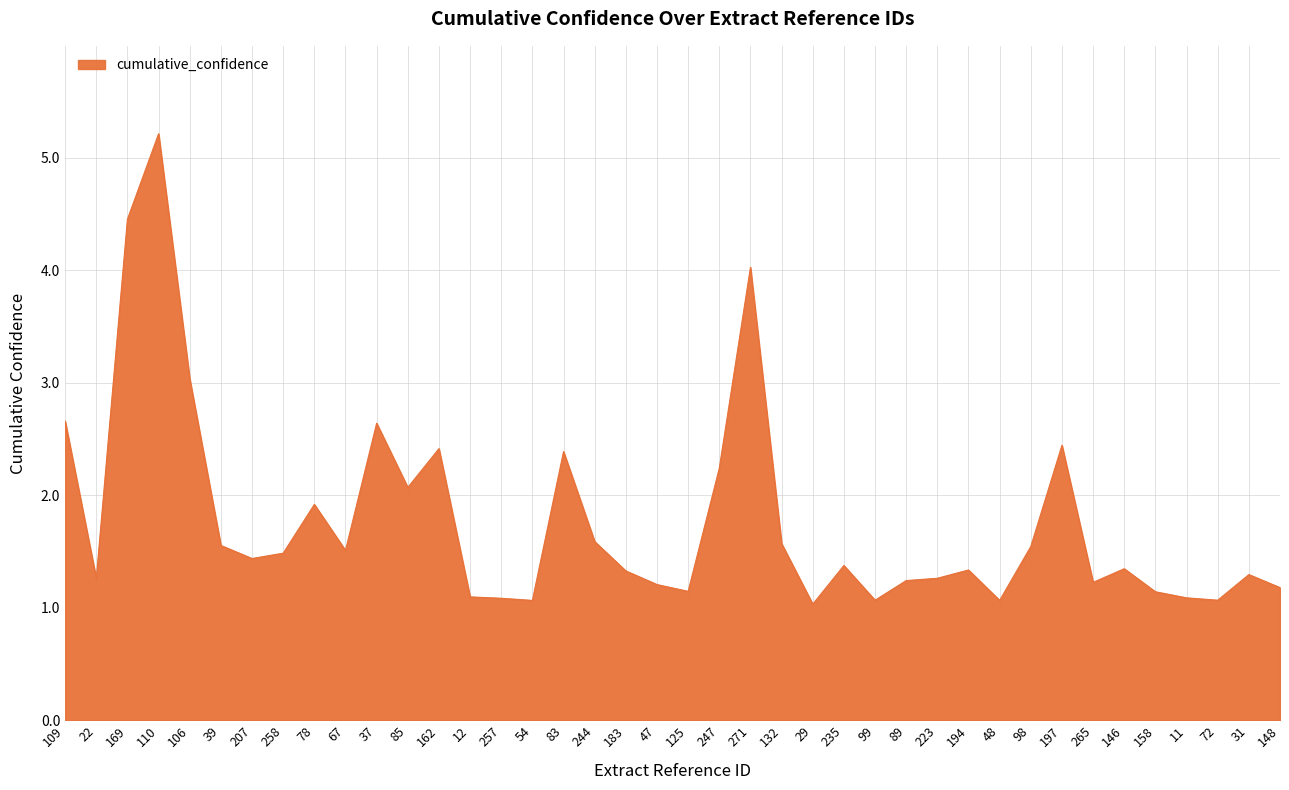

What value does the data have at 31?

1.3